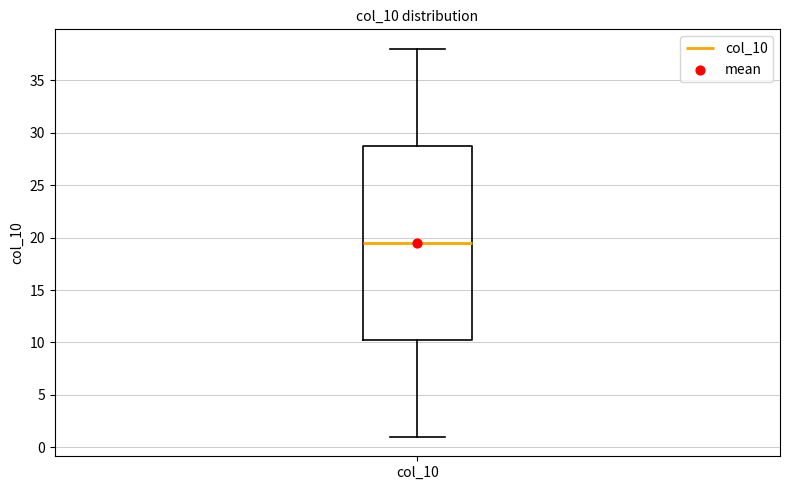

Where does the median line of the box for col_10 sit on the y-axis? The values are not printed on the chart, so give them approximately, as read against the axis.

19.5